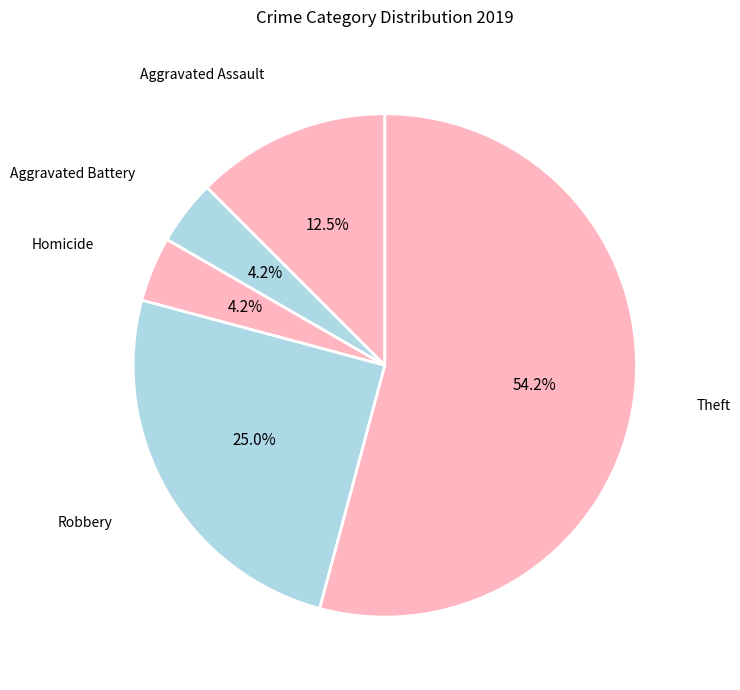

To the nearest percent, what is the difference between the largest and smallest slice percentages?

50%